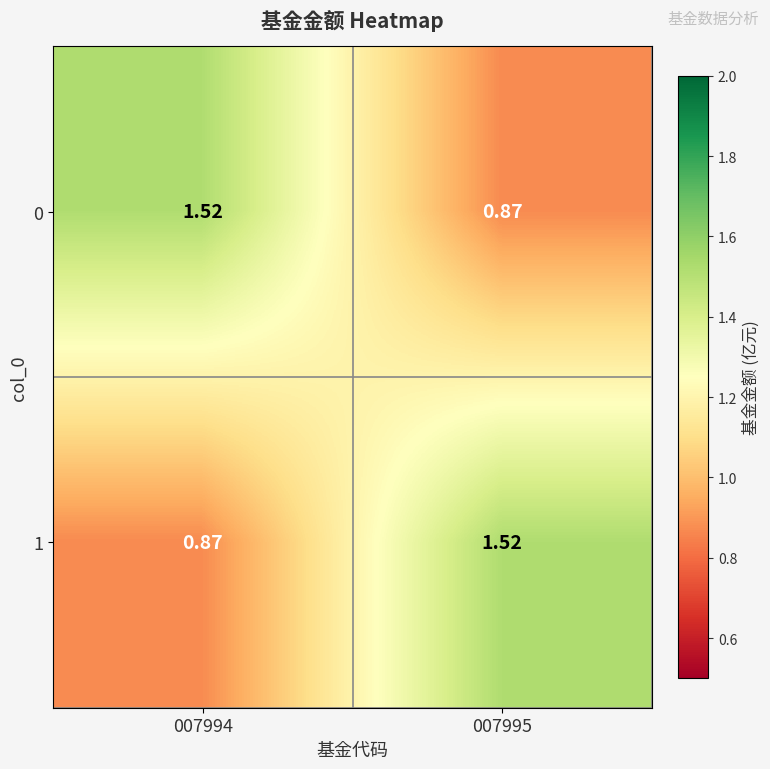

Reading left to right, transcribe all the data shown in this chart.

0: 007994=1.5	007995=0.9
1: 007994=0.9	007995=1.5